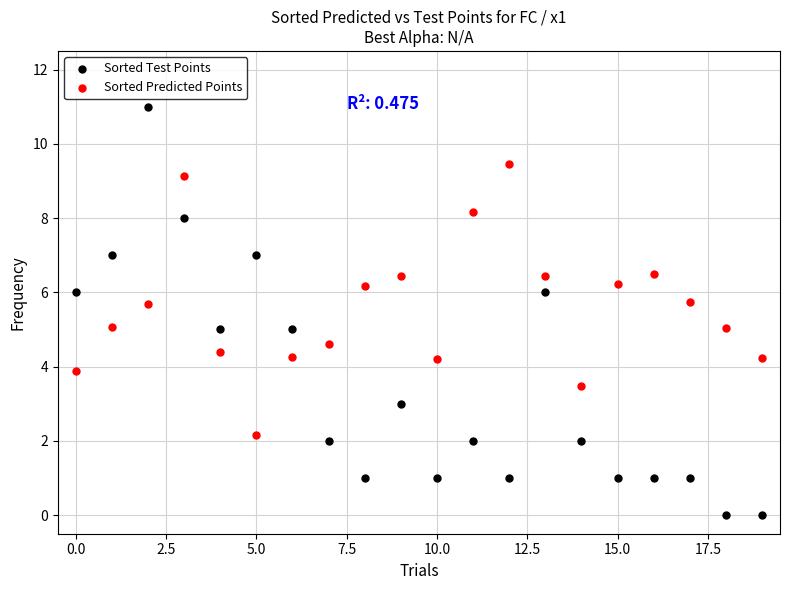

Which series contains the highest Y value?

Sorted Test Points